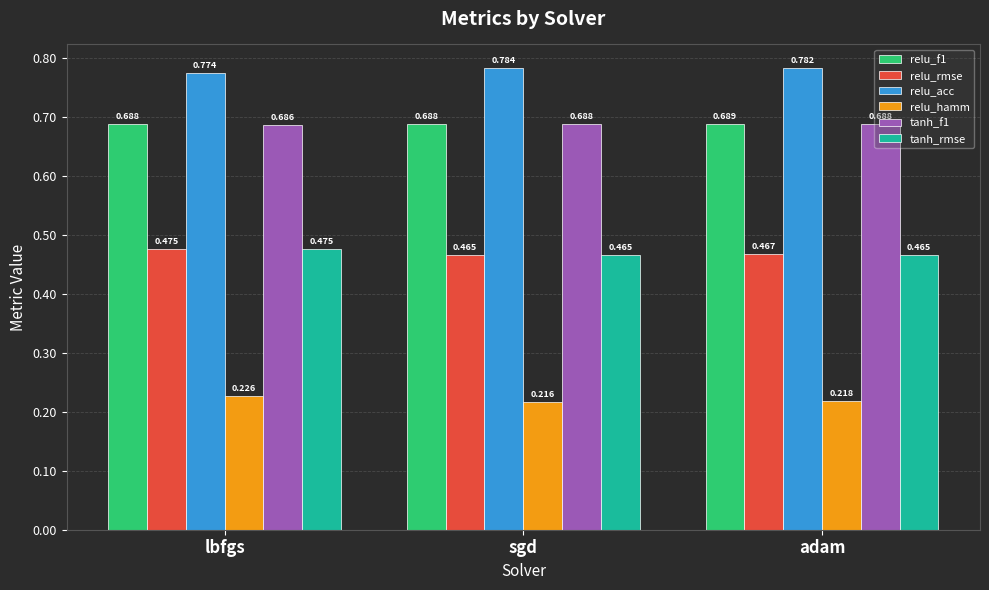

What is the total value across all series at sgd?

3.3